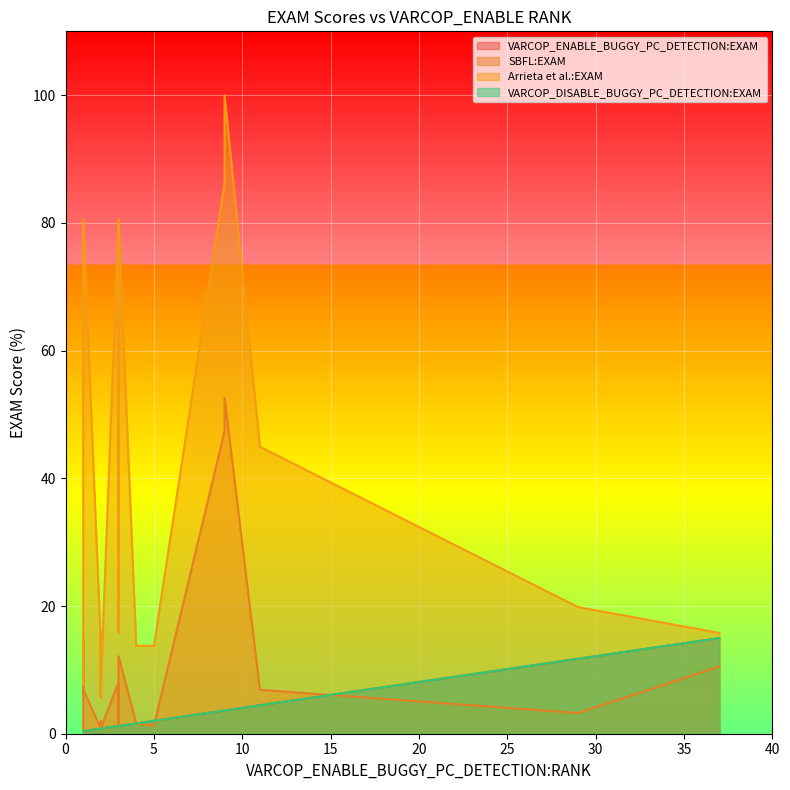

What is the sum of the SBFL:EXAM values at 19 and 23?

3.6